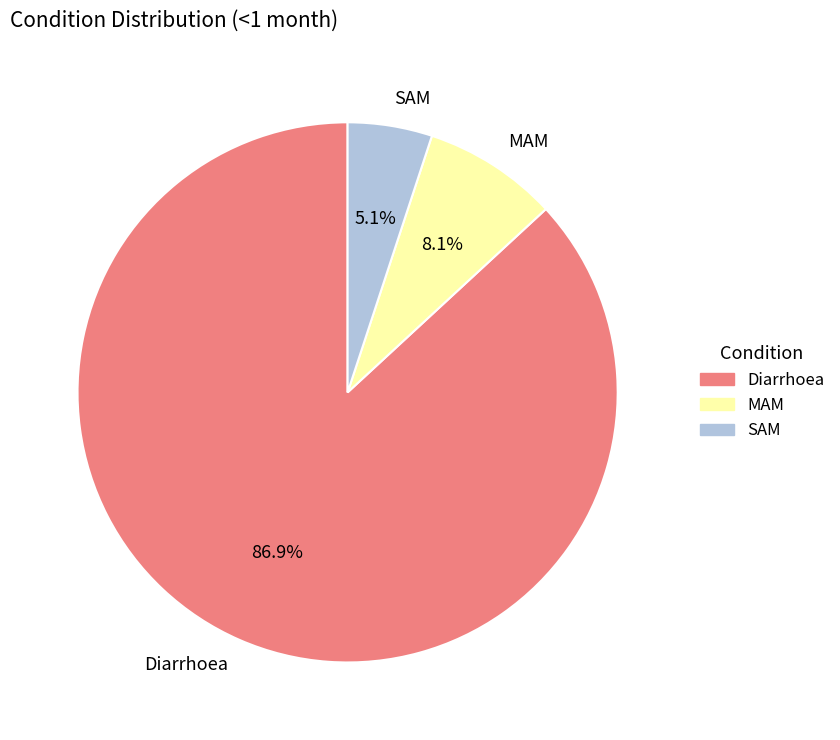

What is the total percentage of MAM and Diarrhoea?

94.9%